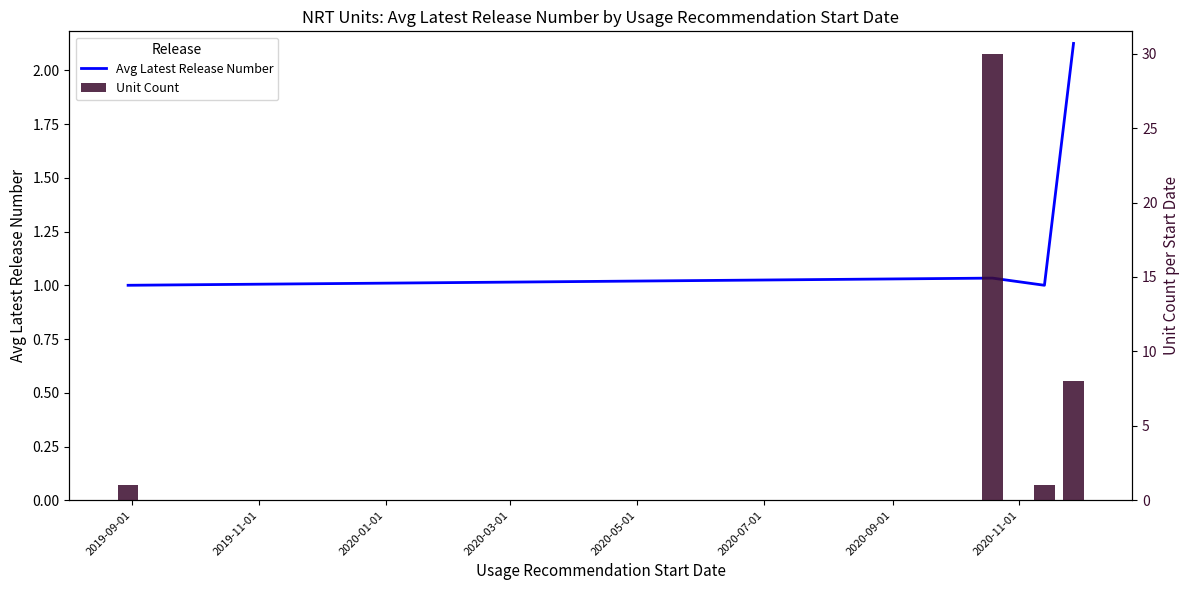

How many groups of bars are there?

4